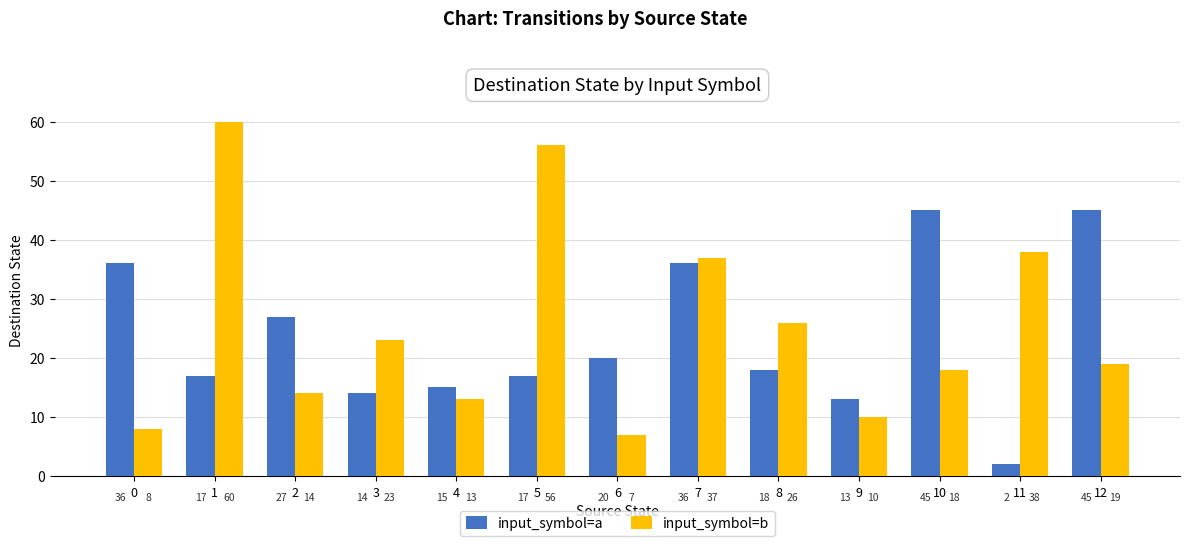

List the series in order of their overall mean, highest first.

input_symbol=b, input_symbol=a